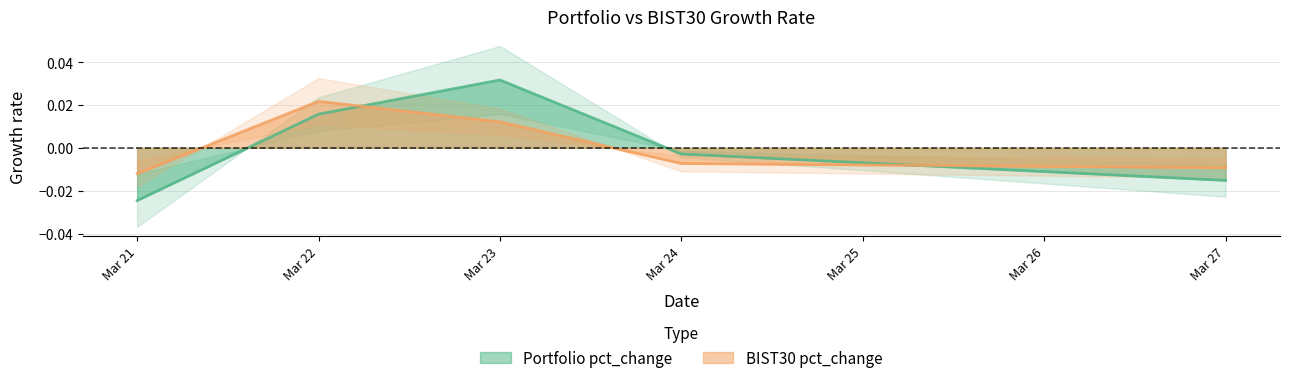

Does the chart have visible grid lines?

Yes